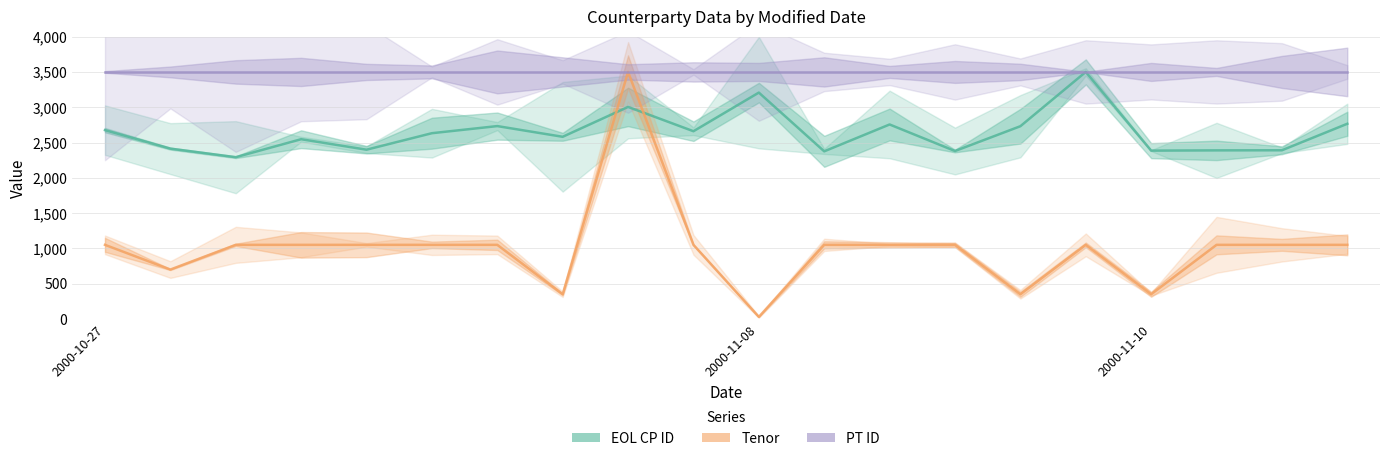

List the labels in order of EOL CP ID value, smallest first.

2000-11-10, 11, 13, 16, 17, 18, 4, 2000-11-08, 3, 7, 5, 9, 2000-10-27, 14, 6, 12, 19, 8, 10, 15